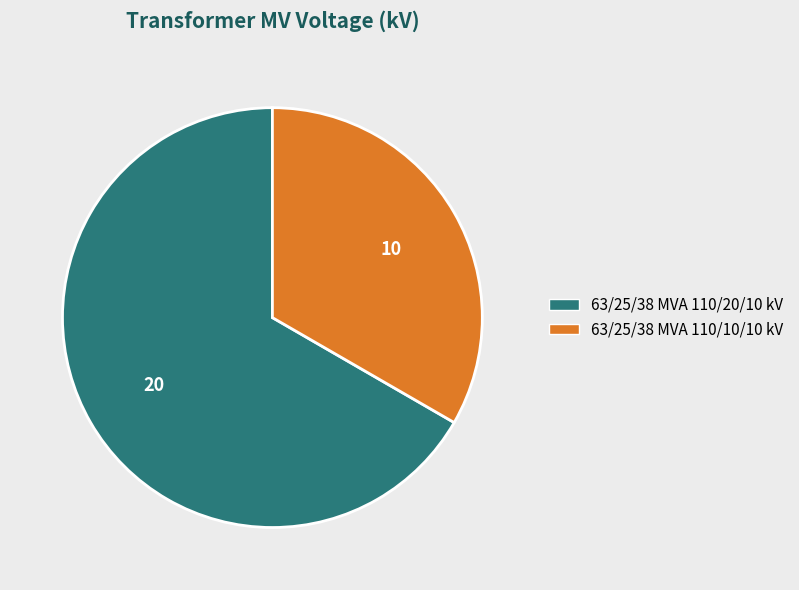

Which has a higher value, 63/25/38 MVA 110/20/10 kV or 63/25/38 MVA 110/10/10 kV?

63/25/38 MVA 110/20/10 kV